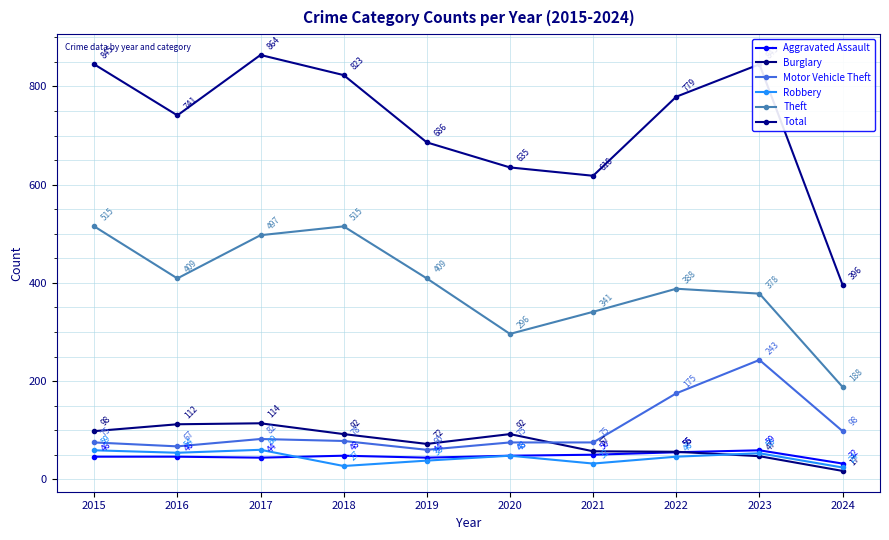

What is the value of the Aggravated Assault point at the 7th from the left?

50